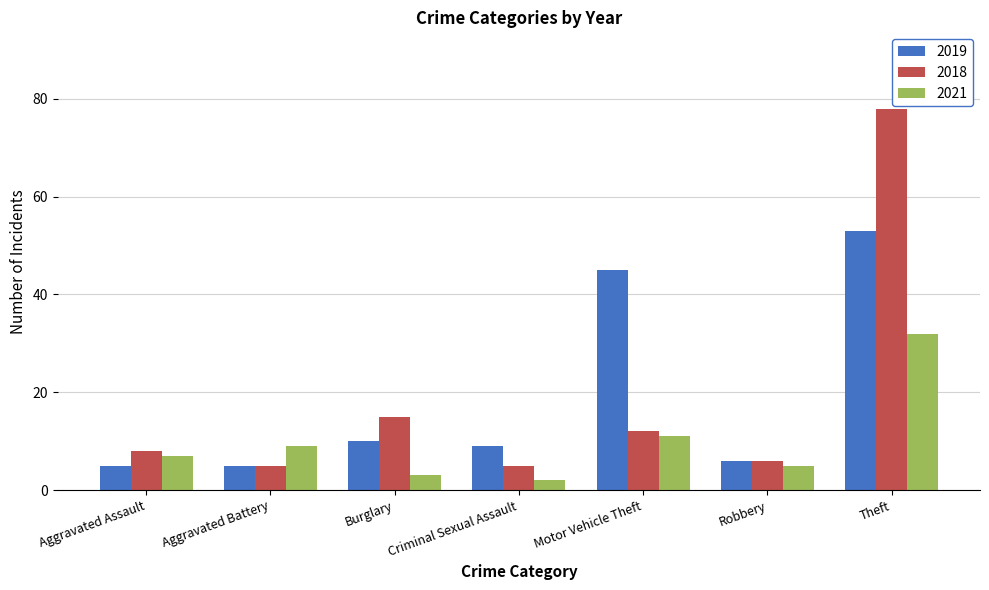

What position from the right is Aggravated Battery?

6